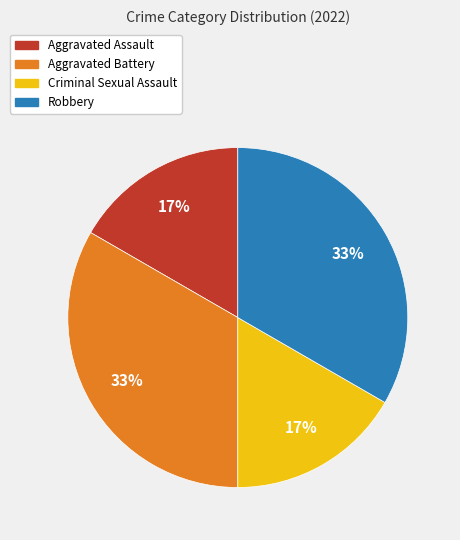

Is there any slice that represents more than half of the pie?

No